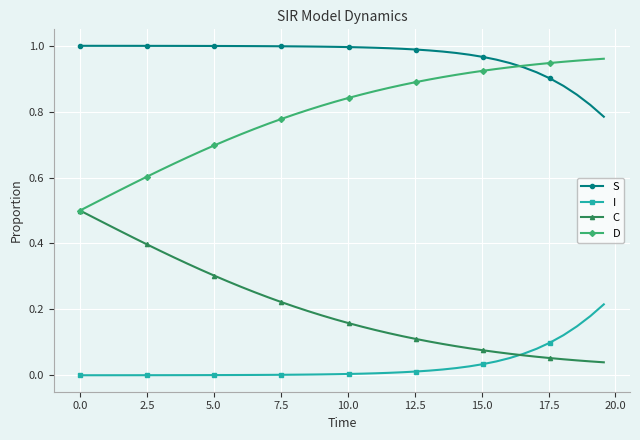

Which series has the largest total across all categories?

S